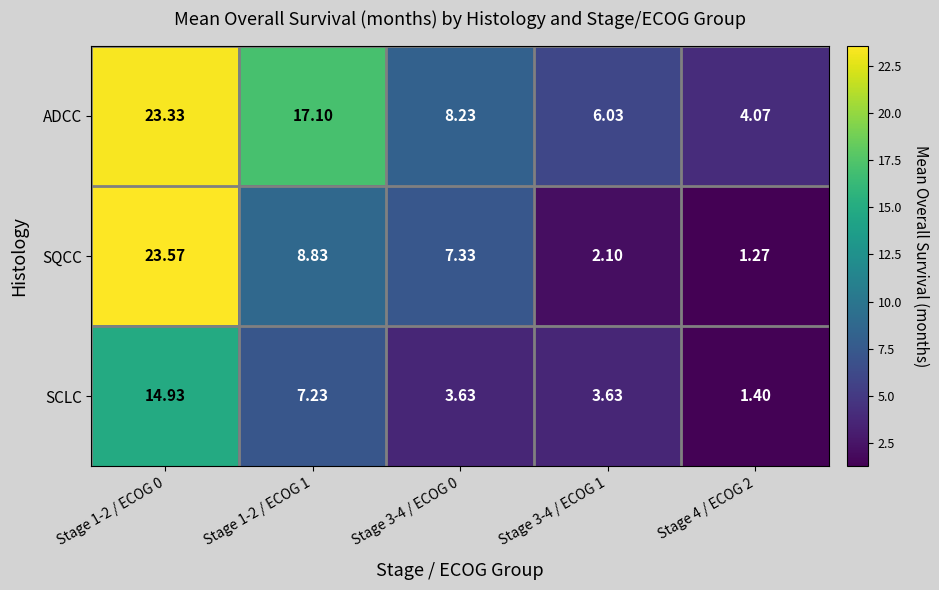

At Stage 3-4 / ECOG 1, list the series in order from largest to smallest.

ADCC, SCLC, SQCC